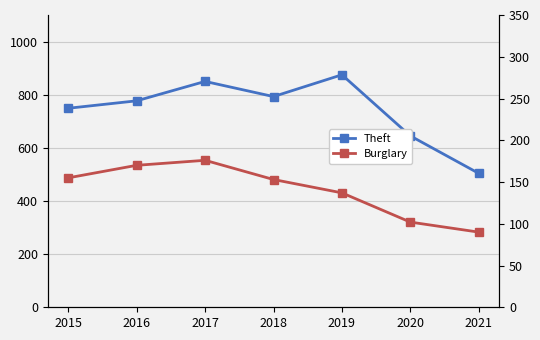

The Theft series shows 1286 at 2018. True or false?

False